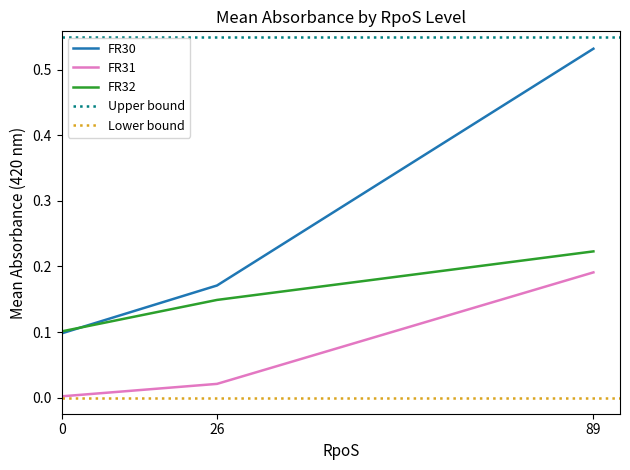

What is the difference between the highest and lowest values at 0?

0.1